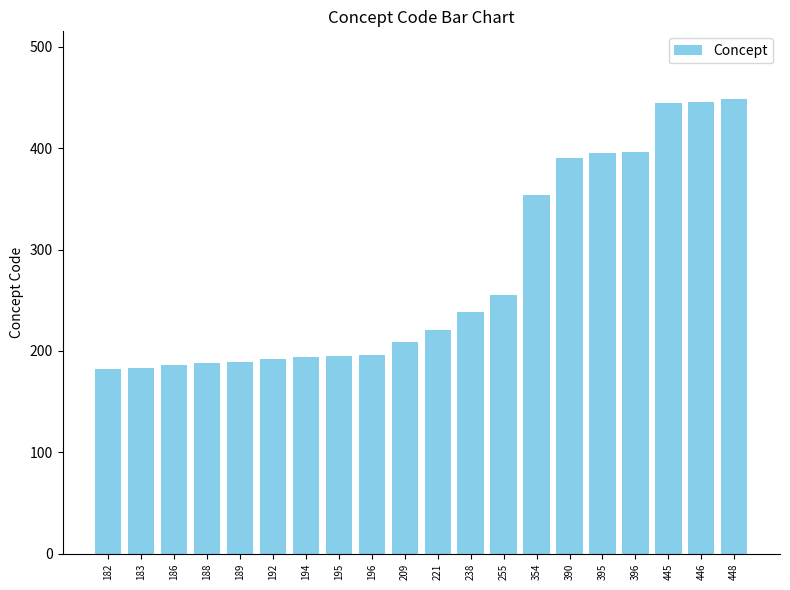

The chart shows a value of 182 at 182. True or false?

True